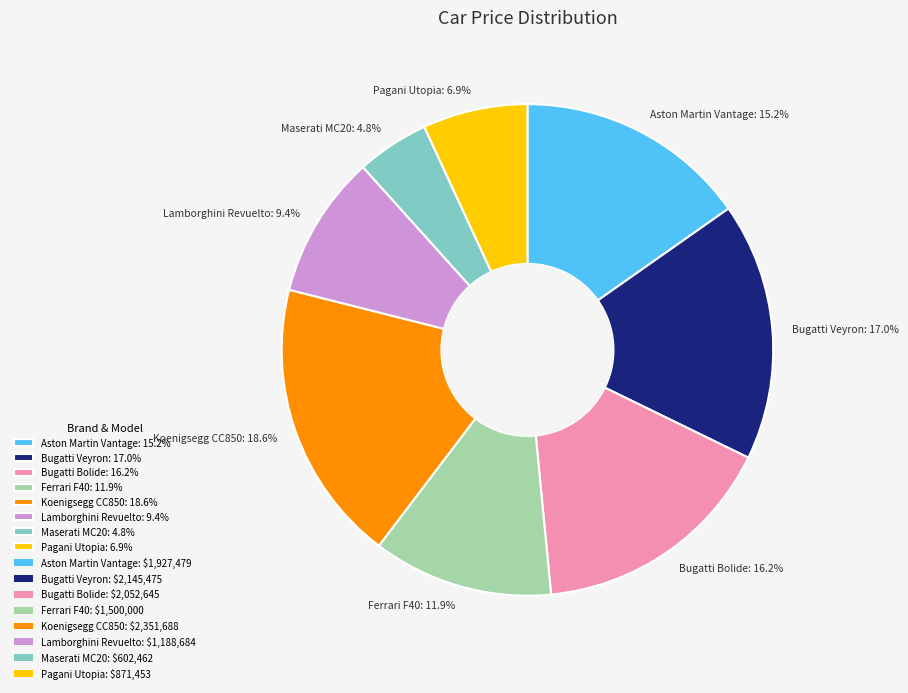

To the nearest percent, what is the difference between the largest and smallest slice percentages?

14%